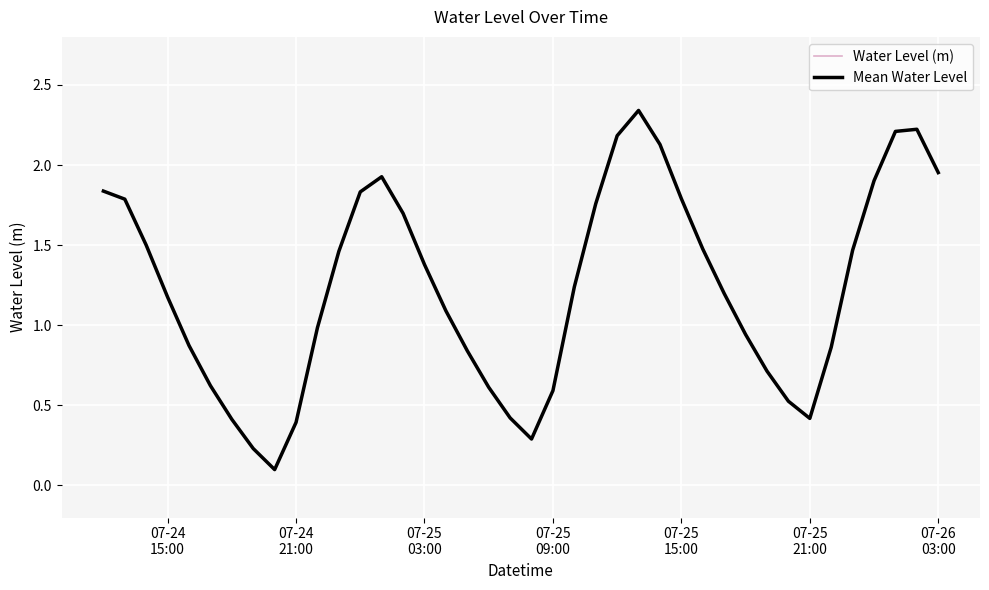

Is this an area chart (filled region under the line)?

No